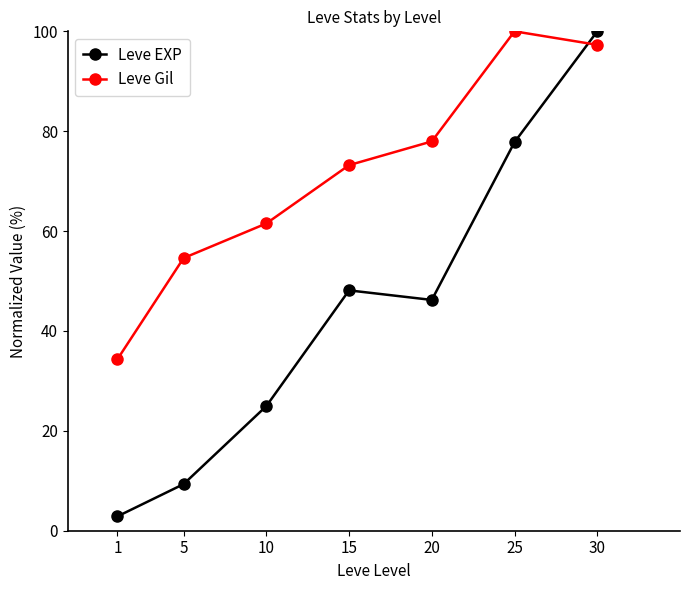

Reading left to right, transcribe all the data shown in this chart.

Leve EXP: 2.9	9.3	25.0	48.1	46.2	77.8	100.0
Leve Gil: 34.3	54.6	61.5	73.2	78.0	100.0	97.3